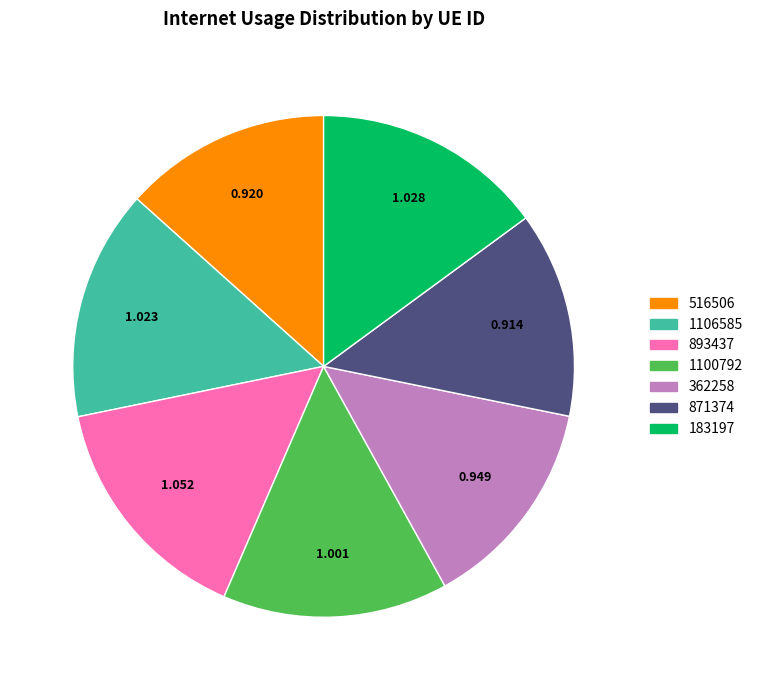

Is 362258 the majority of the pie?

No